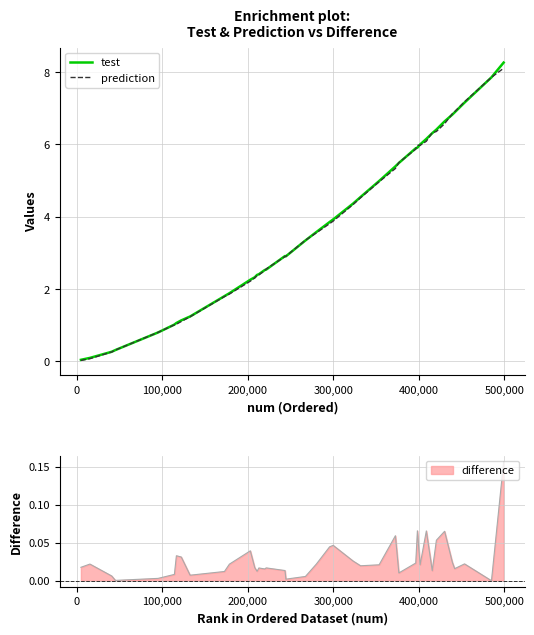

List the series in order of their overall mean, highest first.

test, prediction